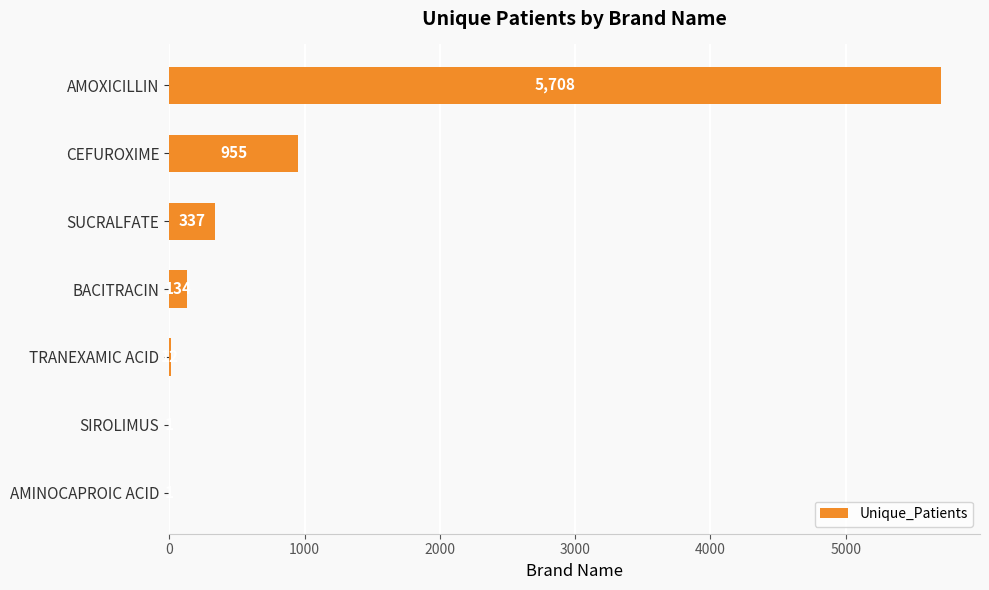

What is the change in value from BACITRACIN to TRANEXAMIC ACID?

-122